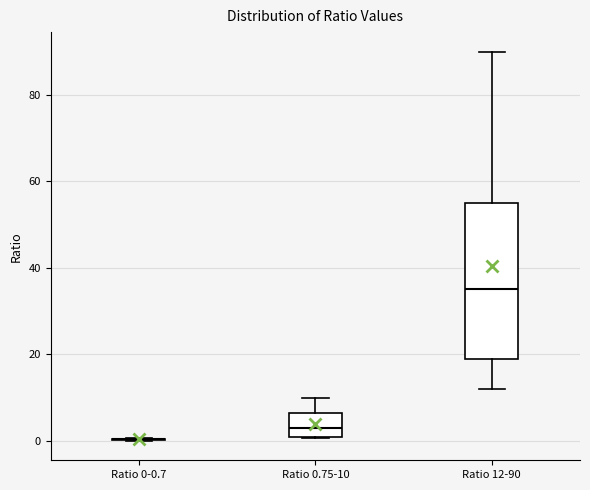

Comparing the boxes themselves (not the whiskers), which one is the tallest?

Ratio 12-90